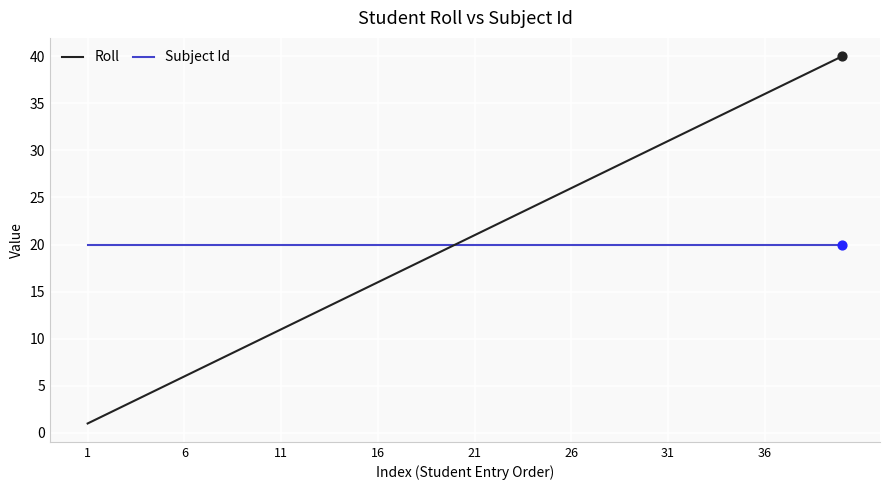

List the series in order of their peak value, highest first.

Roll, Subject Id